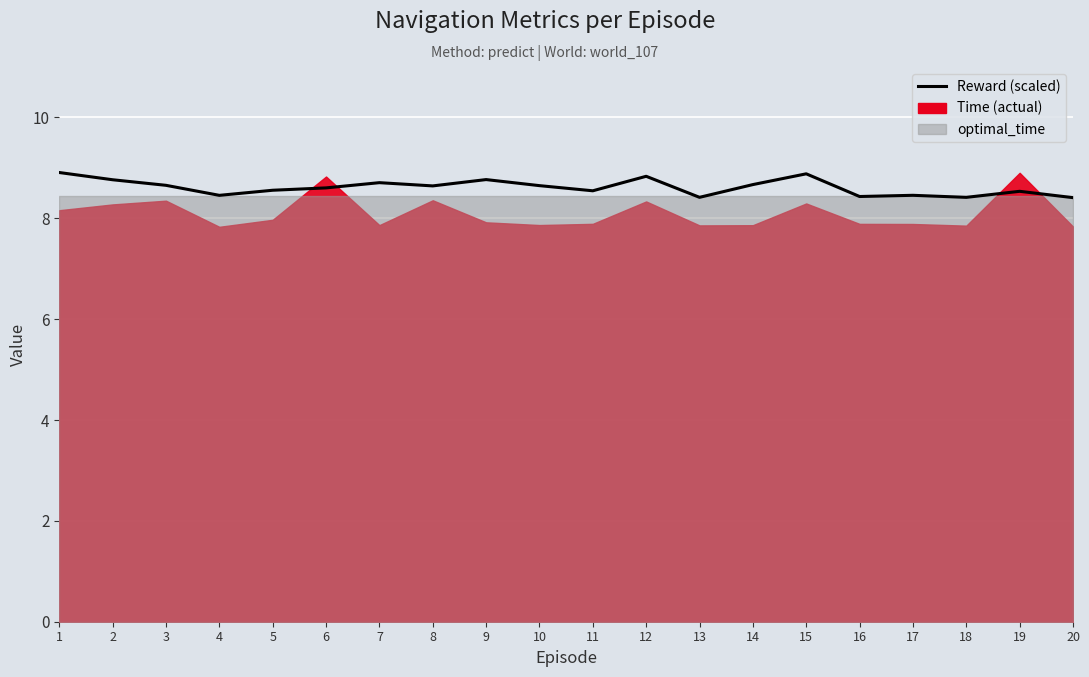

How many points are lower than both their immediate neighbors (excluding endpoints)?

6